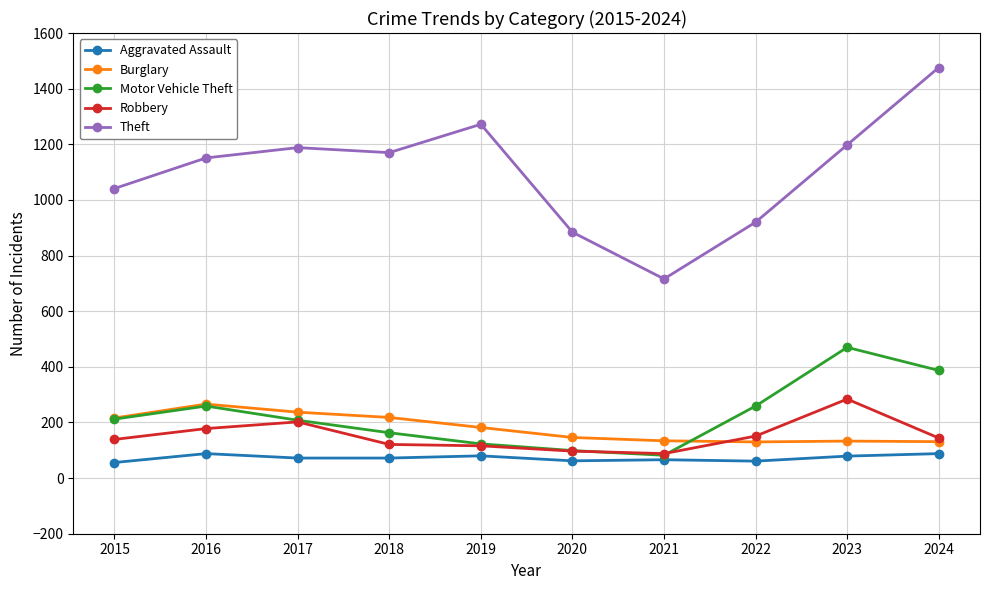

How many lines are shown in the chart?

5